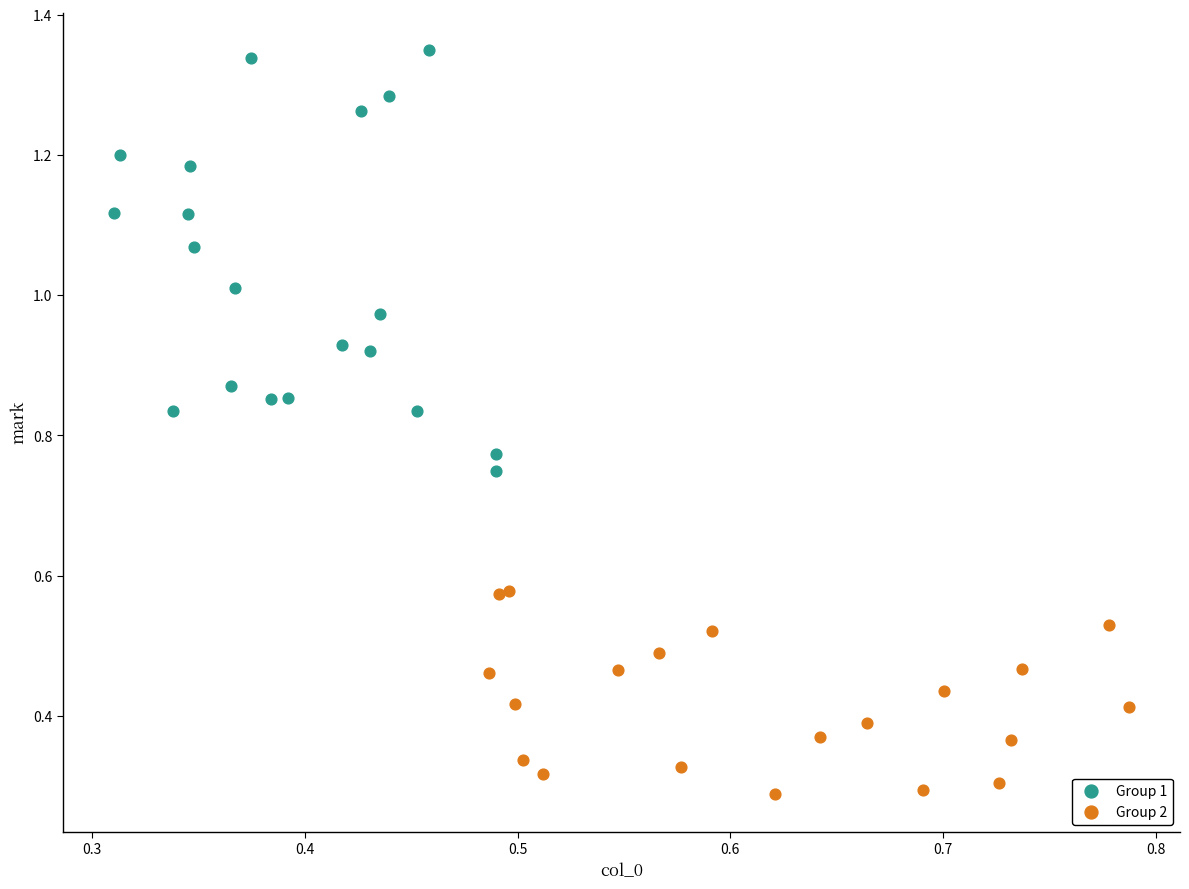

Which series has the widest spread of Y values?

Group 1